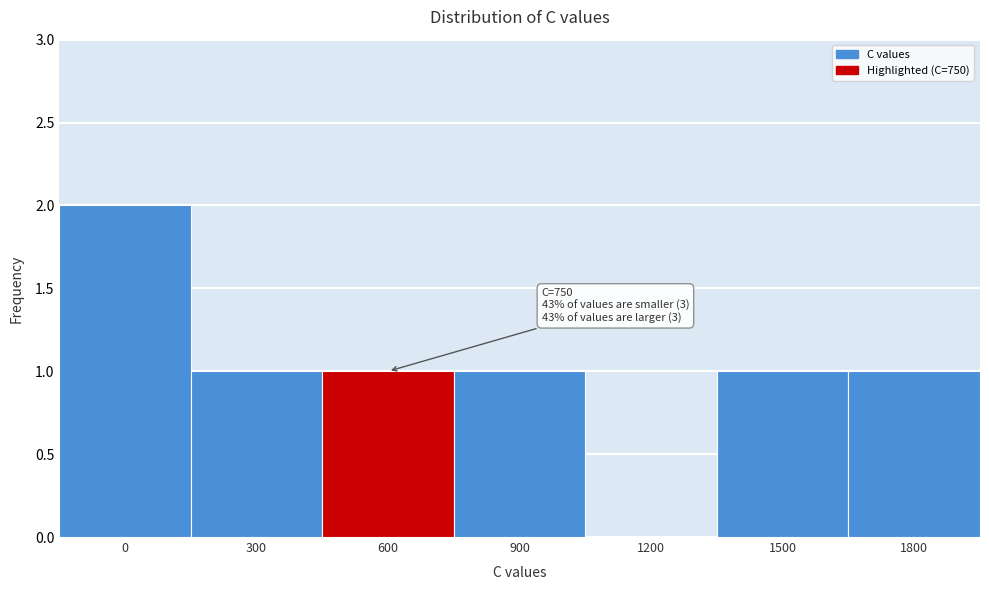

Reading right to left, transcribe all the data shown in this chart.

1800=1	1500=1	1200=0	900=1	600=1	300=1	0=2